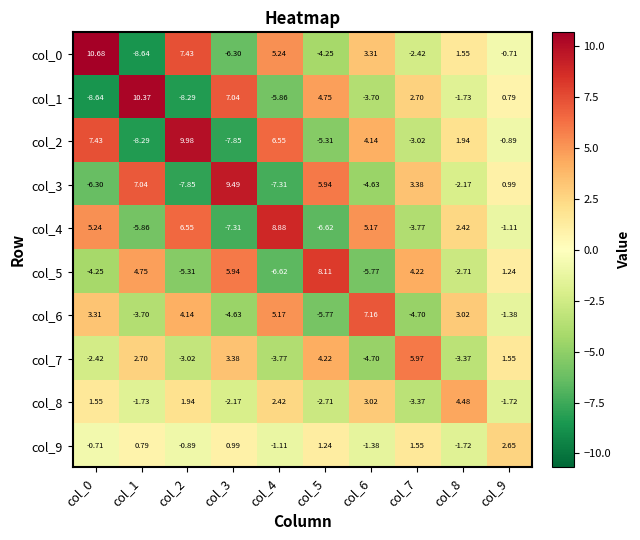

What is the smallest value displayed?

-8.6